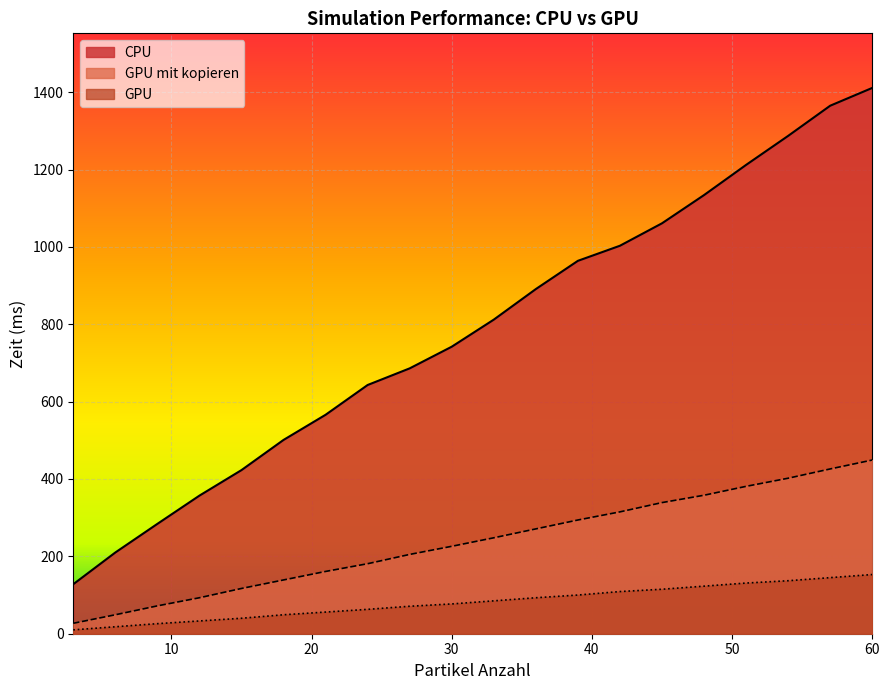

What is the spread (max minus min) of values at 60?

1258